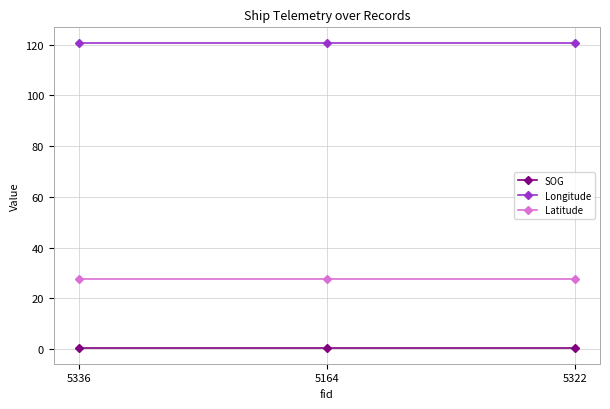

Is this an area chart (filled region under the line)?

No